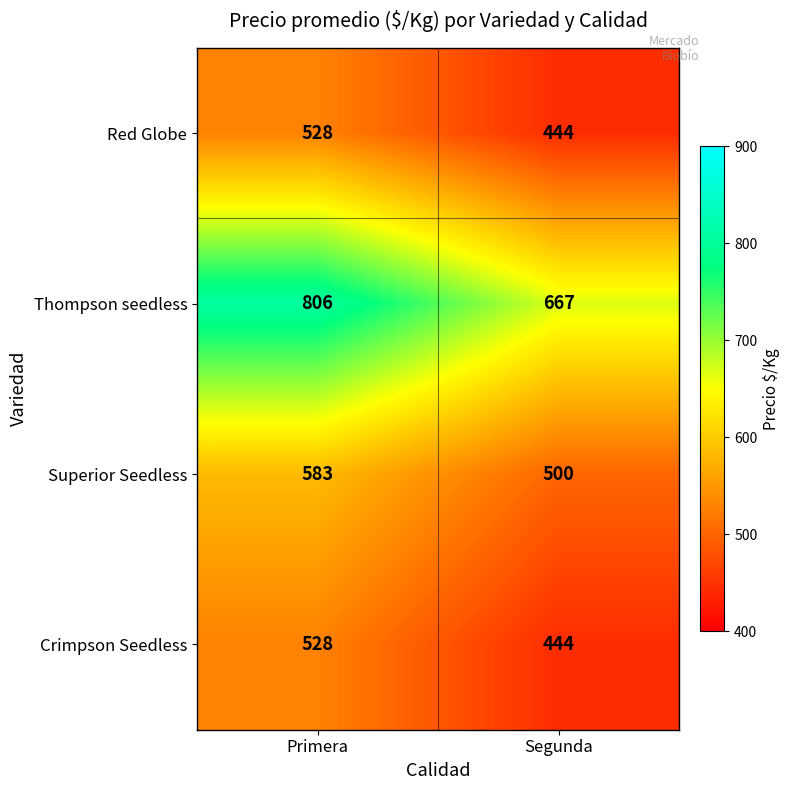

What is the difference between the Superior Seedless values at Segunda and Primera?

83